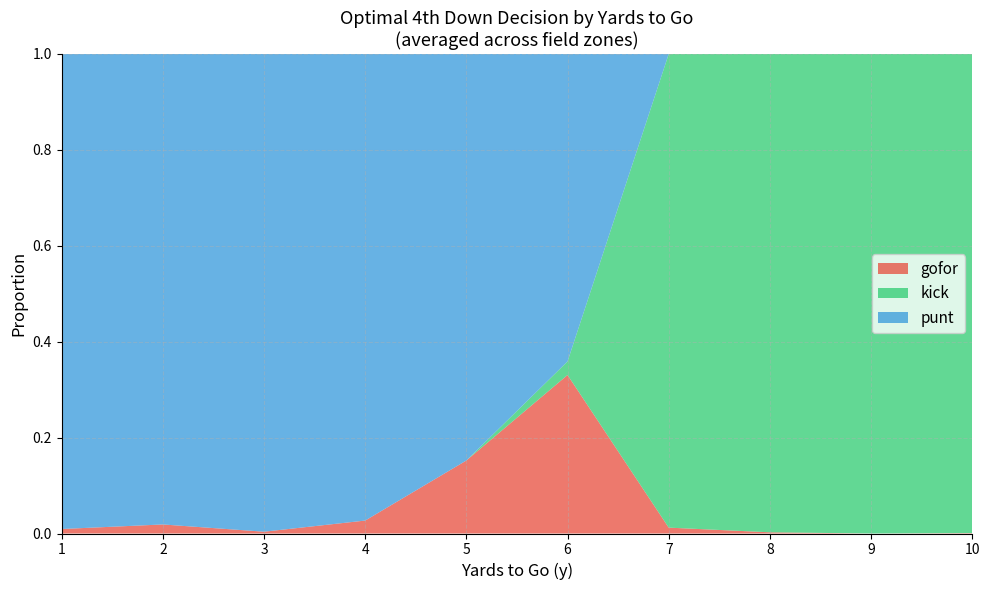

At which label is punt_fraction closest to 0?

7